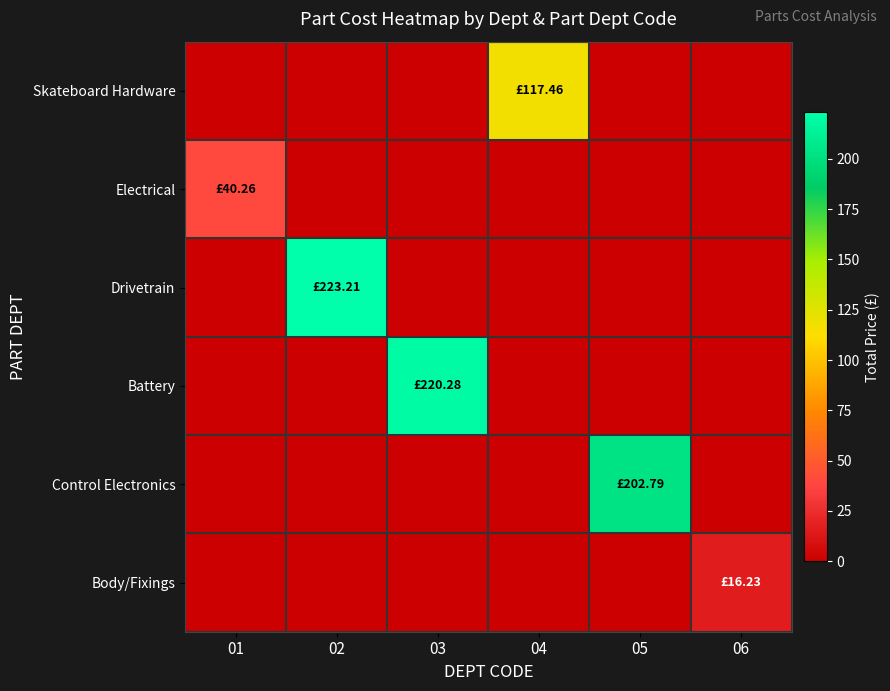

Which series has the largest total across all categories?

Drivetrain